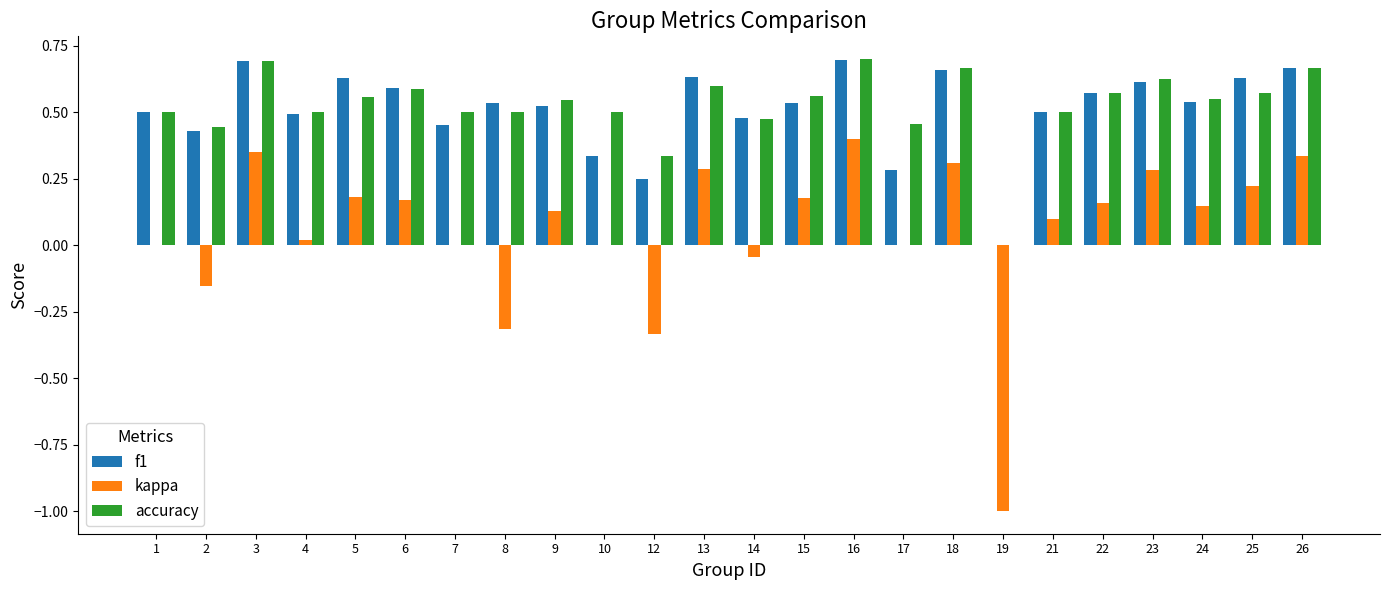

Which series changed the most between 2 and 3?

kappa